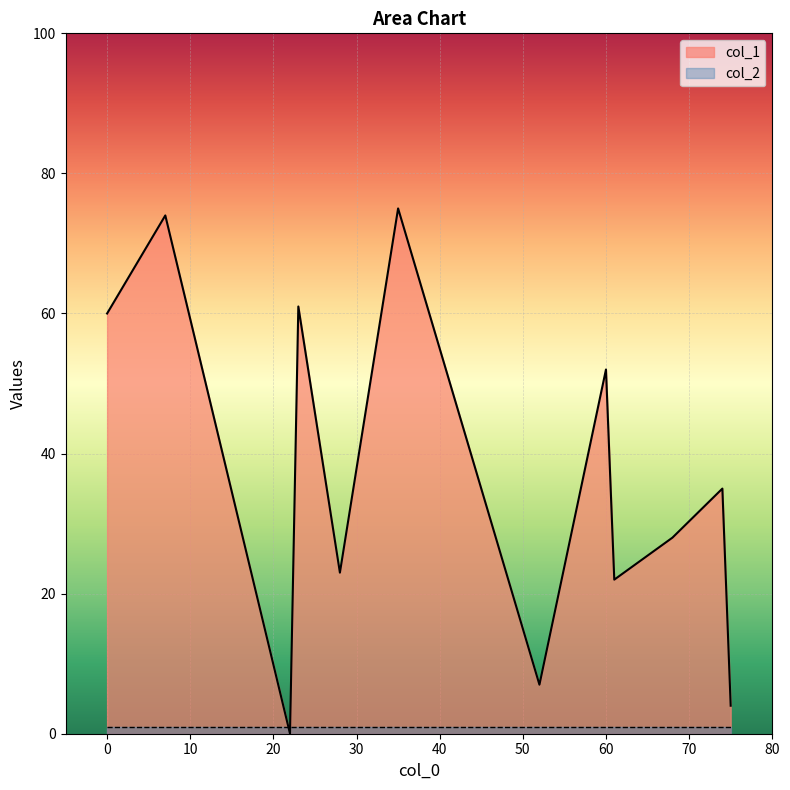

How many lines are shown in the chart?

2